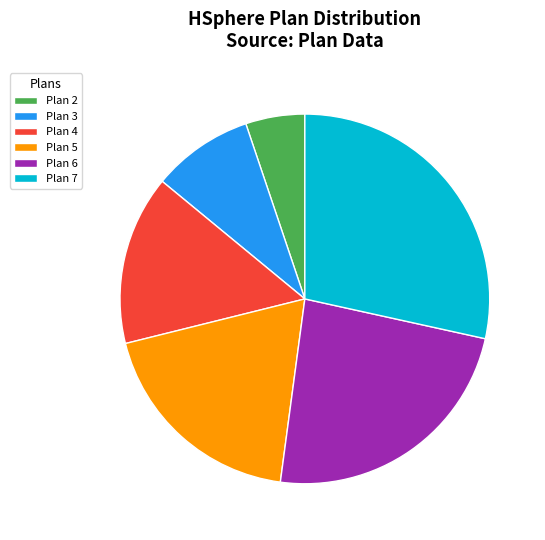

What percentage is NOT represented by Plan 4?

85.1%